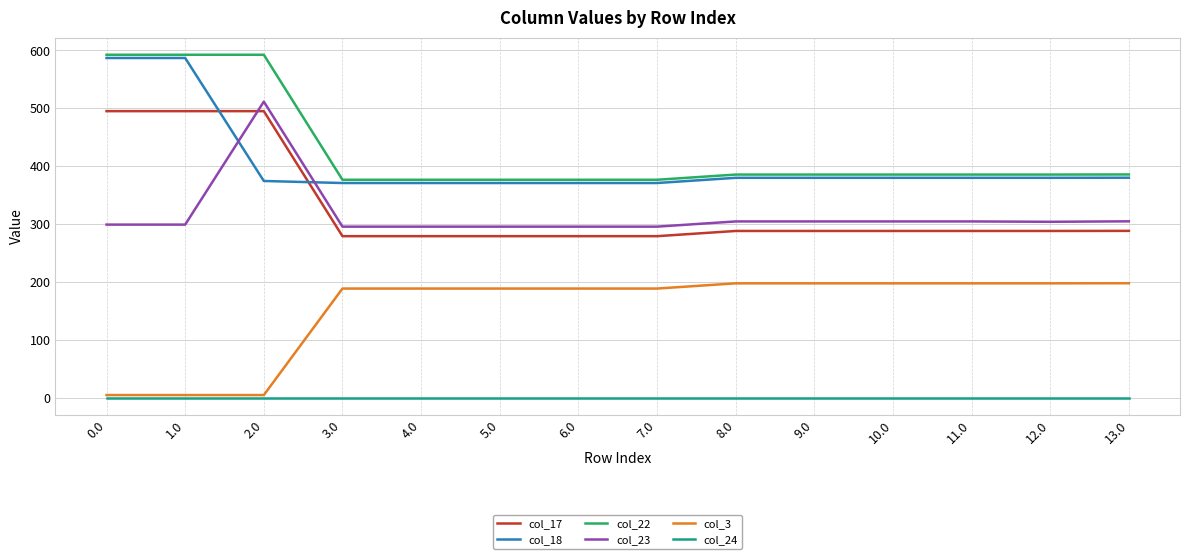

The value of col_23 at 5.0 is 295.3. True or false?

True